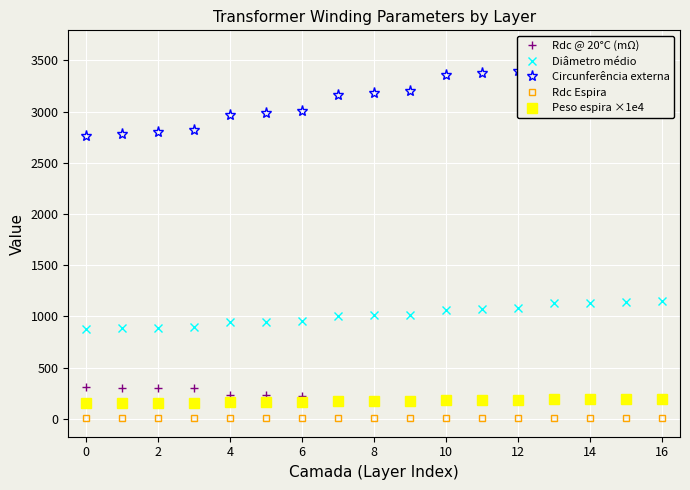

What is the average value of the Peso espira ×1e4 series?

171.5